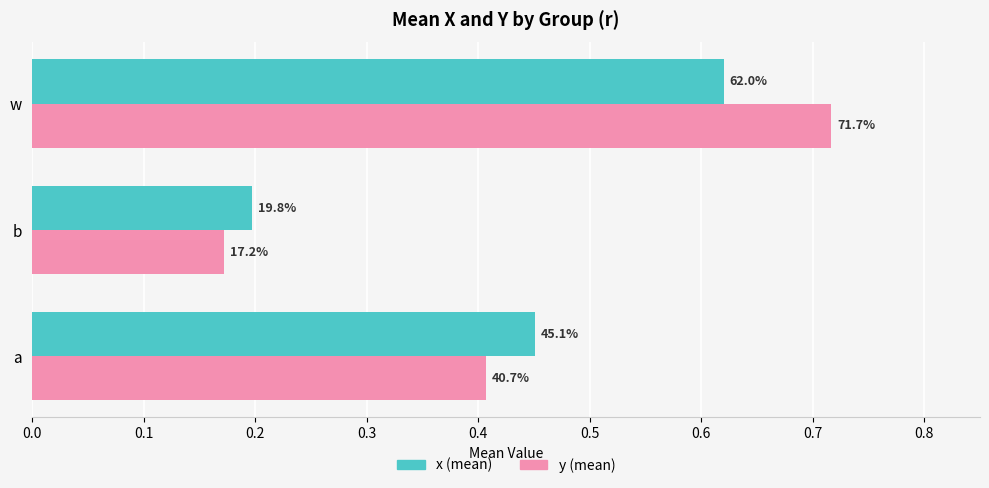

The value of x at w is 0.6. True or false?

True